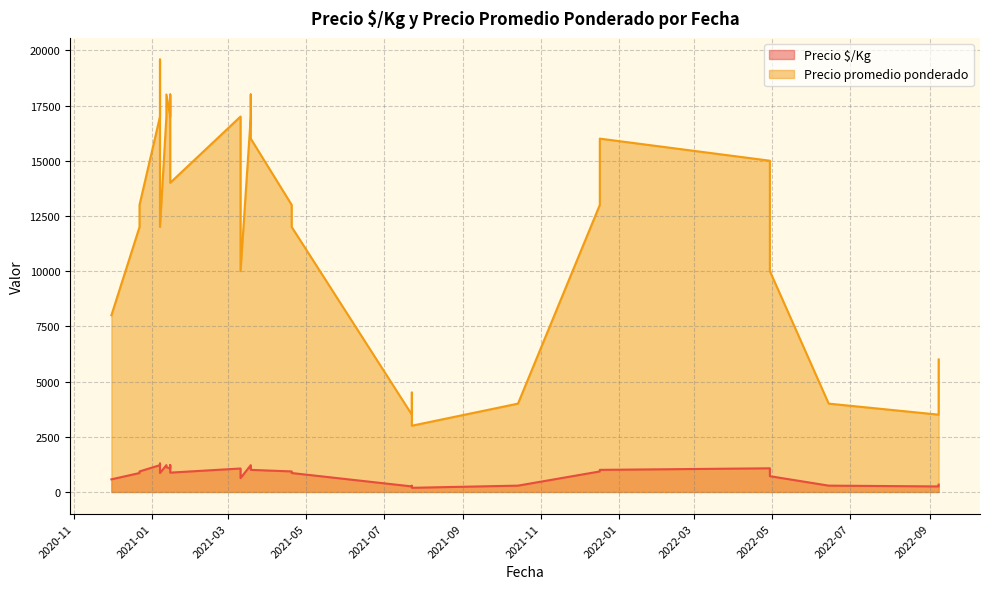

What is the highest value of the Precio $/Kg series?

1286